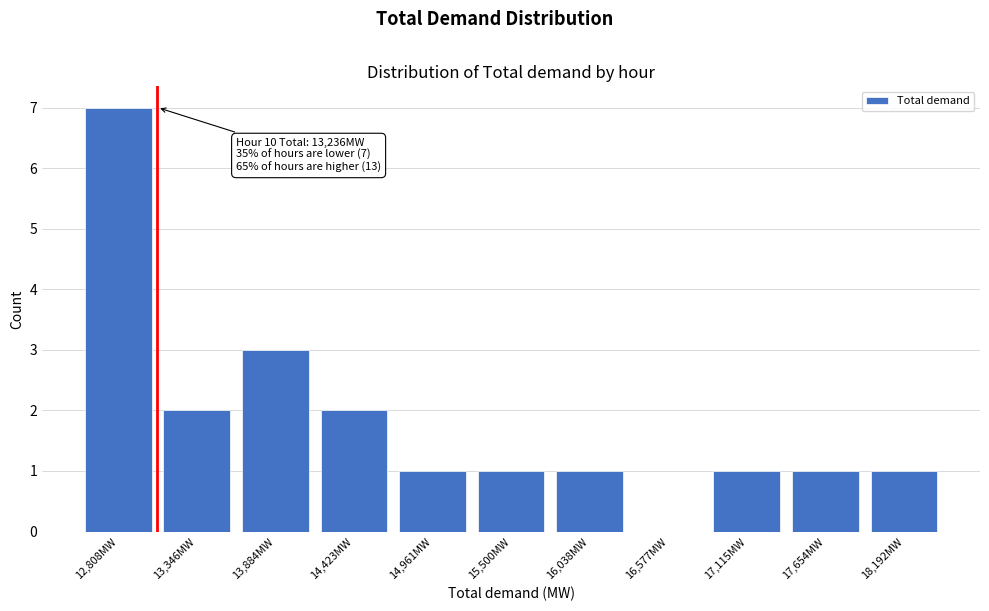

Reading left to right, what are all the values shown in this chart?

12,808MW=7	13,346MW=2	13,884MW=3	14,423MW=2	14,961MW=1	15,500MW=1	16,038MW=1	16,577MW=0	17,115MW=1	17,654MW=1	18,192MW=1